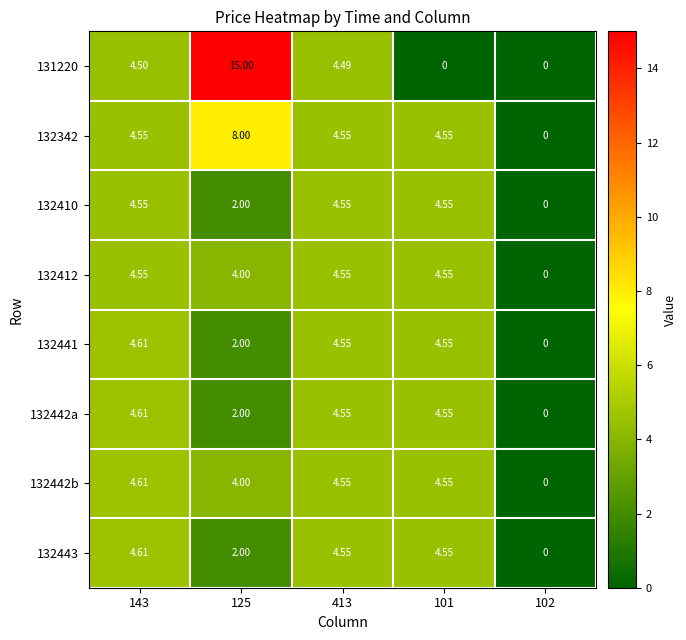

How many values in the 132410 series are below 4?

2